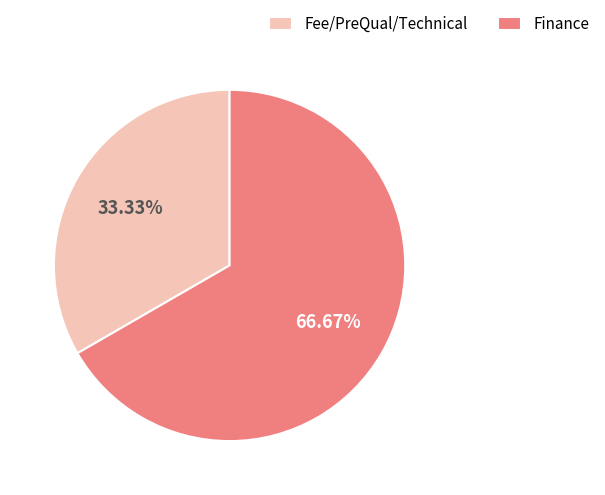

How many slices are in this pie chart?

2